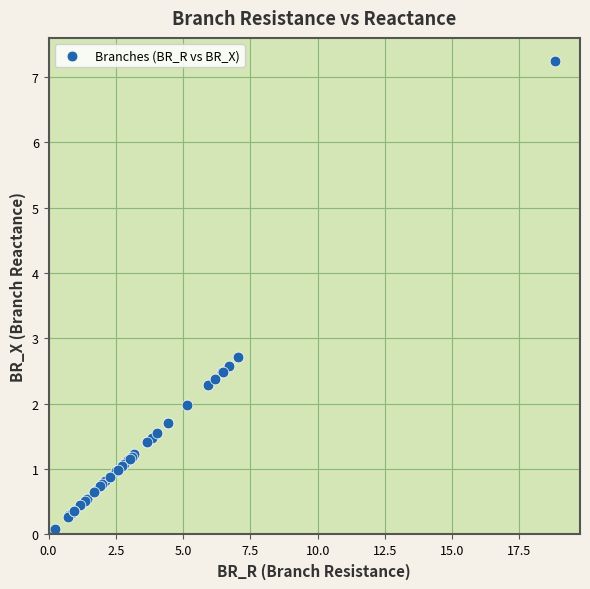

What Y value in the scatter plot is closest to 3?

2.7